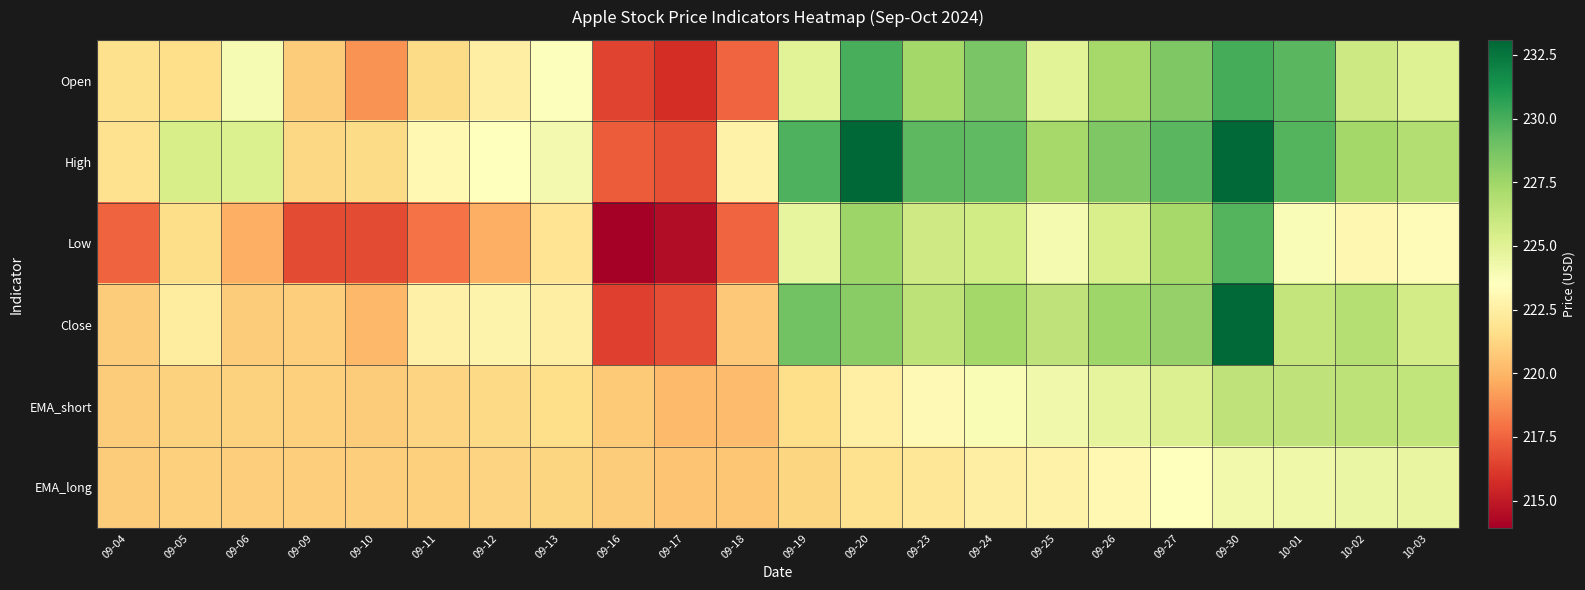

Reading left to right, extract all data points from this chart.

Open: 09-04=221.7	09-05=221.6	09-06=223.9	09-09=220.8	09-10=218.9	09-11=221.5	09-12=222.5	09-13=223.6	09-16=216.5	09-17=215.8	09-18=217.6	09-19=225.0	09-20=230.0	09-23=227.3	09-24=228.7	09-25=224.9	09-26=227.3	09-27=228.5	09-30=230.0	10-01=229.5	10-02=225.9	10-03=225.1
High: 09-04=221.8	09-05=225.5	09-06=225.2	09-09=221.3	09-10=221.5	09-11=223.1	09-12=223.6	09-13=224.0	09-16=217.2	09-17=216.9	09-18=222.7	09-19=229.8	09-20=233.1	09-23=229.4	09-24=229.3	09-25=227.3	09-26=228.5	09-27=229.5	09-30=233.0	10-01=229.7	10-02=227.4	10-03=226.8
Low: 09-04=217.5	09-05=221.5	09-06=219.8	09-09=216.7	09-10=216.7	09-11=217.9	09-12=219.8	09-13=221.9	09-16=213.9	09-17=214.5	09-18=217.5	09-19=224.6	09-20=227.6	09-23=225.8	09-24=225.7	09-25=224.0	09-26=225.4	09-27=227.3	09-30=229.7	10-01=223.7	10-02=223.0	10-03=223.3
Close: 09-04=220.8	09-05=222.4	09-06=220.8	09-09=220.9	09-10=220.1	09-11=222.7	09-12=222.8	09-13=222.5	09-16=216.3	09-17=216.8	09-18=220.7	09-19=228.9	09-20=228.2	09-23=226.5	09-24=227.4	09-25=226.4	09-26=227.5	09-27=227.8	09-30=233.0	10-01=226.2	10-02=226.8	10-03=225.7
EMA_short: 09-04=220.8	09-05=221.1	09-06=221.0	09-09=221.0	09-10=220.9	09-11=221.2	09-12=221.4	09-13=221.6	09-16=220.8	09-17=220.2	09-18=220.2	09-19=221.6	09-20=222.6	09-23=223.2	09-24=223.8	09-25=224.2	09-26=224.7	09-27=225.2	09-30=226.4	10-01=226.4	10-02=226.4	10-03=226.3
EMA_long: 09-04=220.8	09-05=221.0	09-06=220.9	09-09=220.9	09-10=220.9	09-11=221.0	09-12=221.2	09-13=221.2	09-16=220.9	09-17=220.6	09-18=220.6	09-19=221.2	09-20=221.7	09-23=222.1	09-24=222.5	09-25=222.8	09-26=223.1	09-27=223.4	09-30=224.2	10-01=224.3	10-02=224.5	10-03=224.6